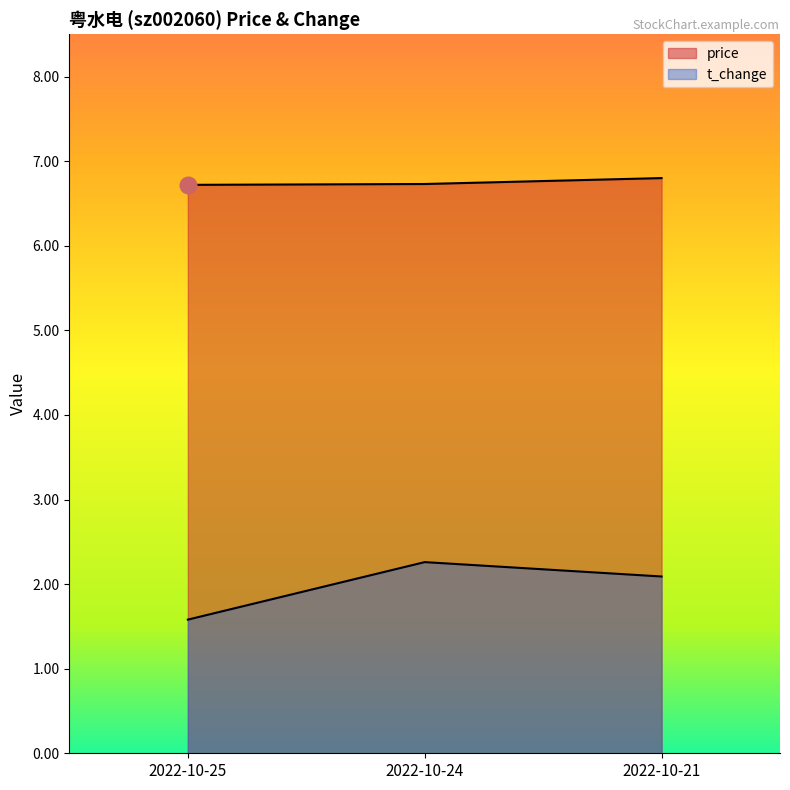

How many series are shown in this chart?

2